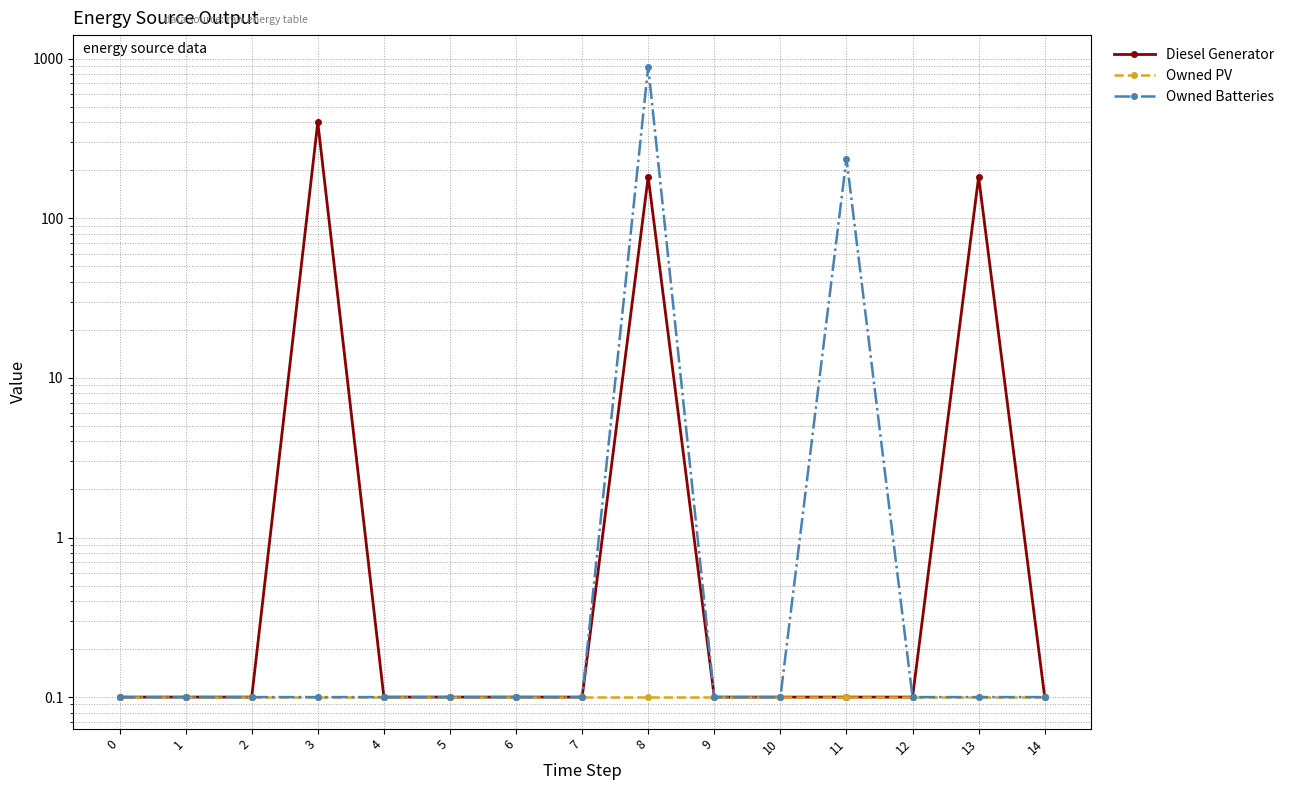

What is the value of the Owned Batteries point at the 3rd from the left?

0.1